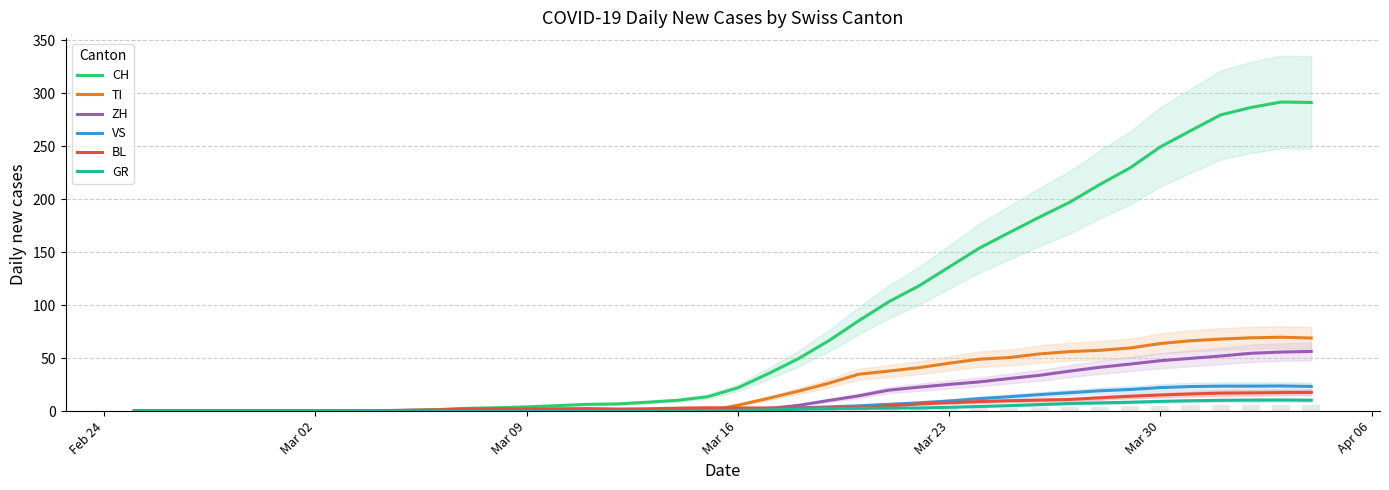

The TI series shows 76.5 at 29. True or false?

False